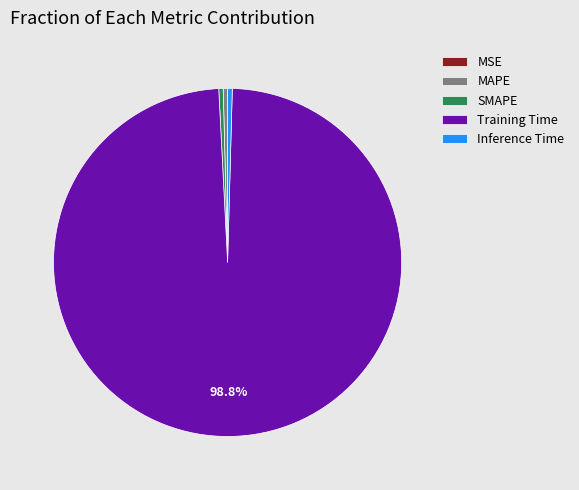

Which category has the biggest portion of the pie?

Training Time